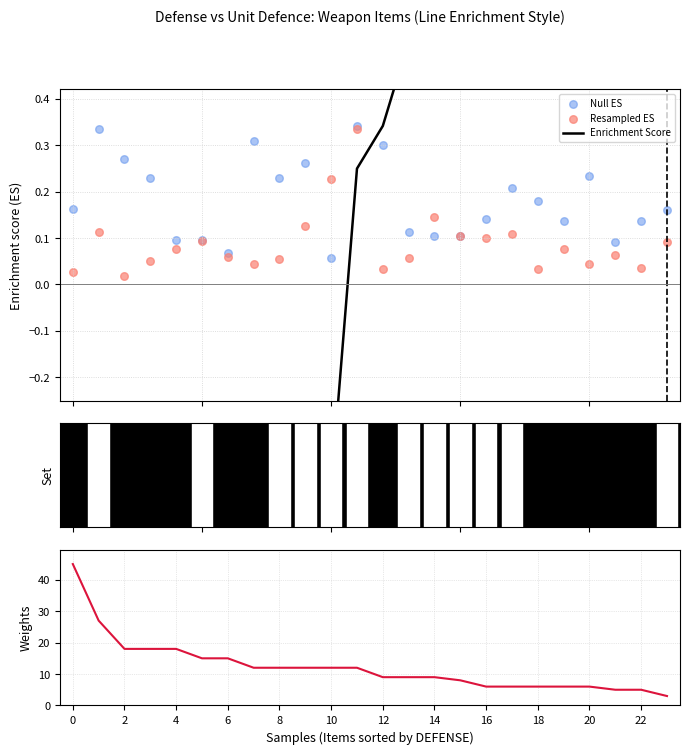

At how many categories does at least one series exceed 8?

15